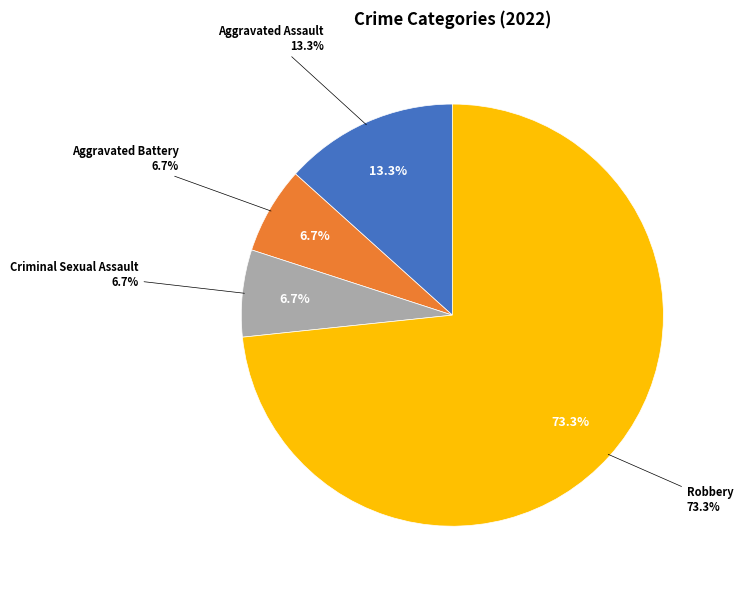

Rank the categories by value from lowest to highest.

Aggravated Battery, Criminal Sexual Assault, Aggravated Assault, Robbery